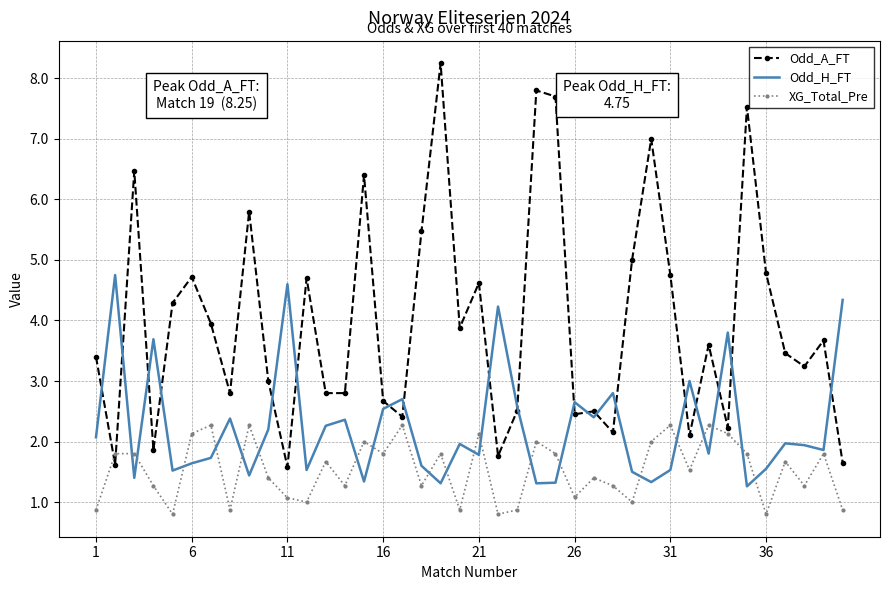

Which series has the widest spread of values?

Odd_A_FT